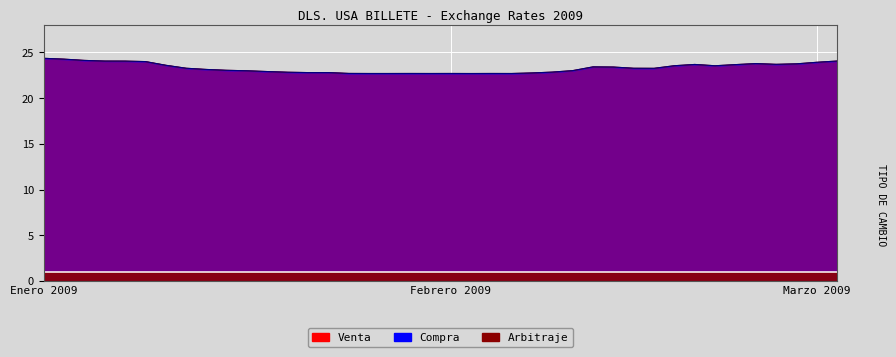

What is the highest value of the Compra series?

24.4